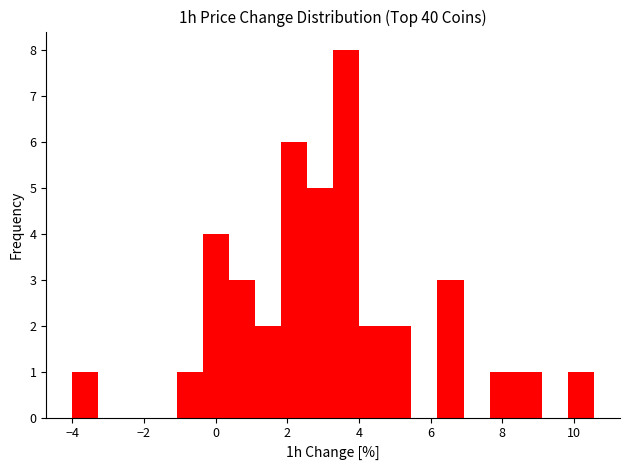

Around what value on the x-axis is the tallest bar? Give the approximate position of its centre, as read against the axis.

3.6